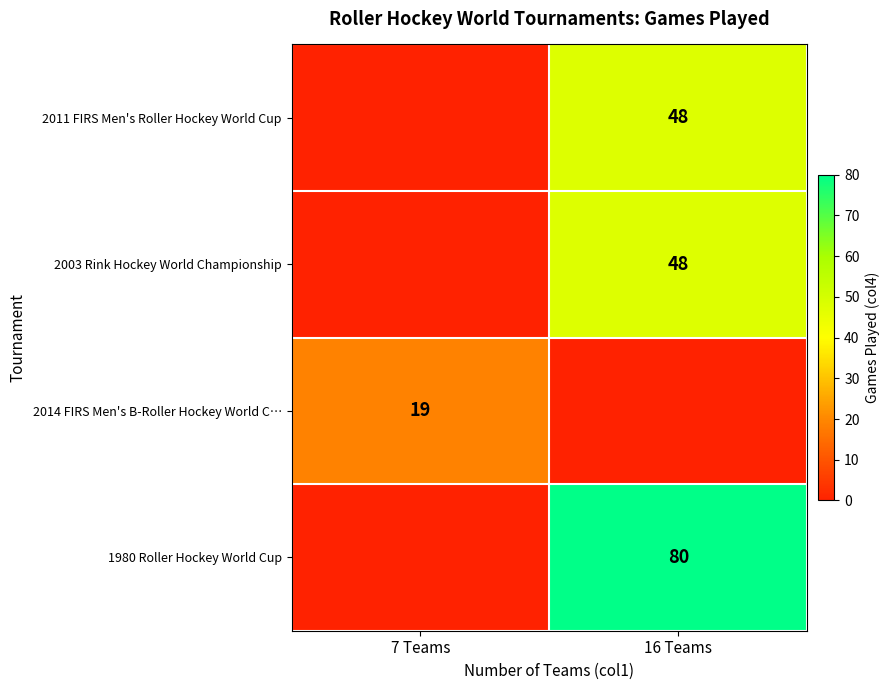

Is it true that 2011 FIRS Men's Roller Hockey World Cup equals 48 at 16 Teams?

True